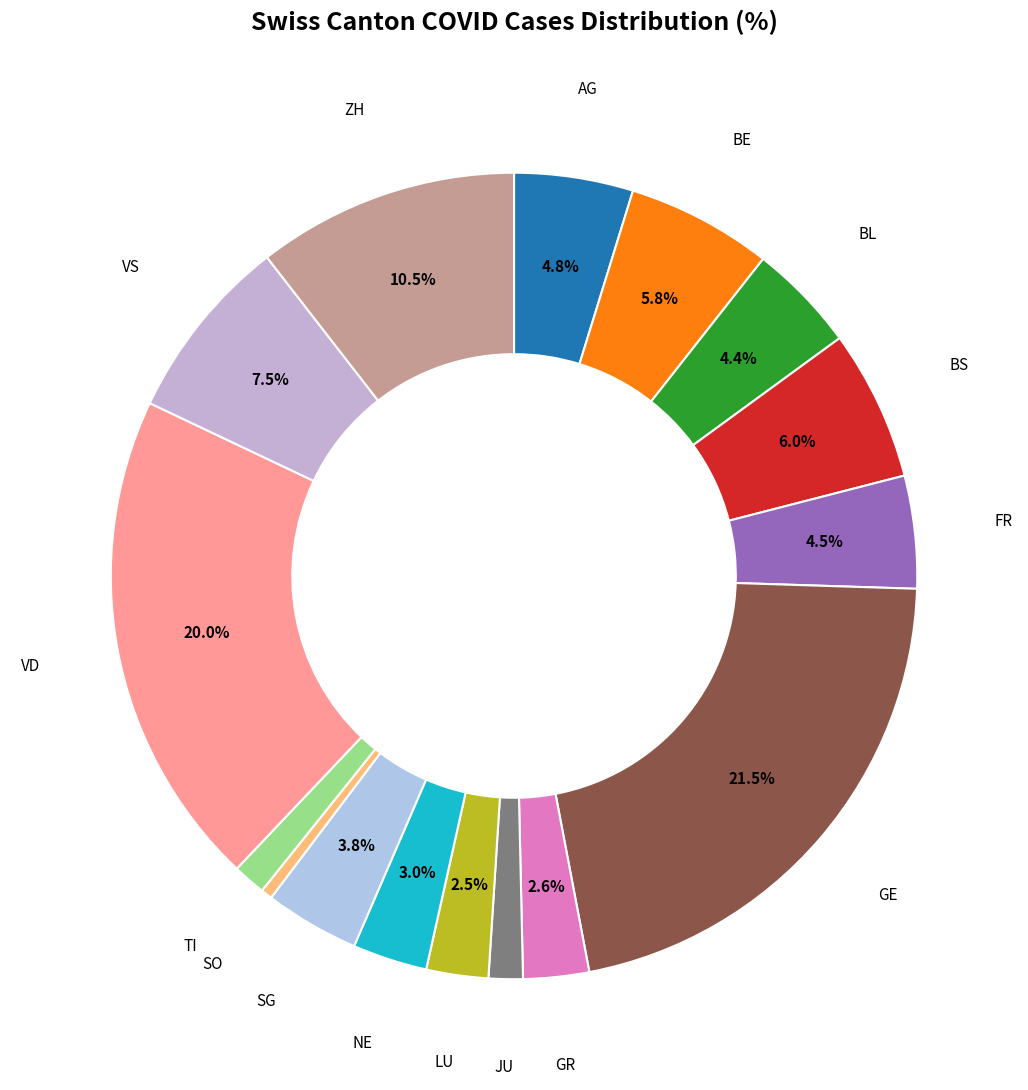

Is the sum of VD and FR greater than half?

No